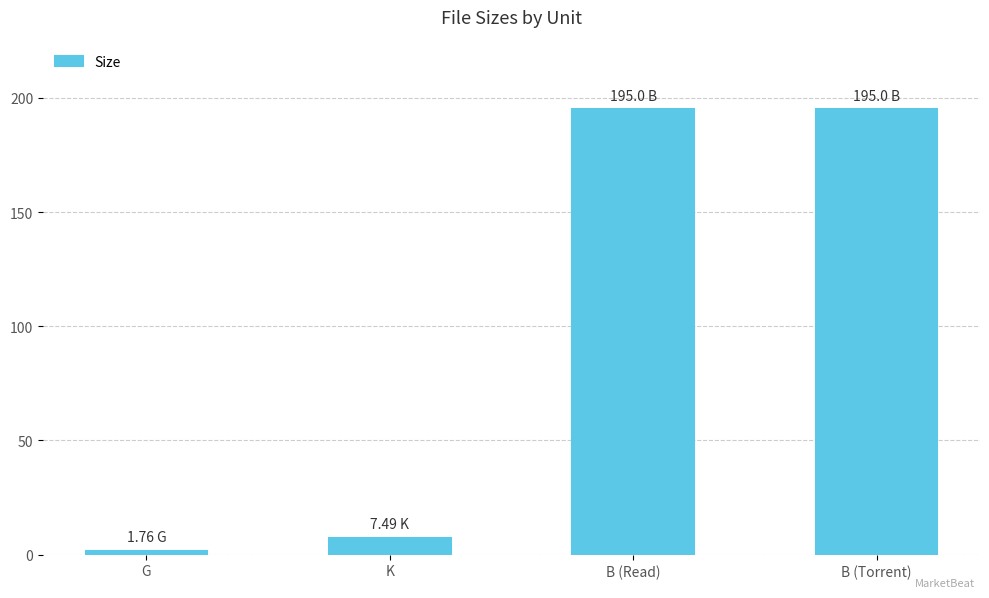

Reading right to left, what are all the values shown in this chart?

195.0	195.0	7.5	1.8